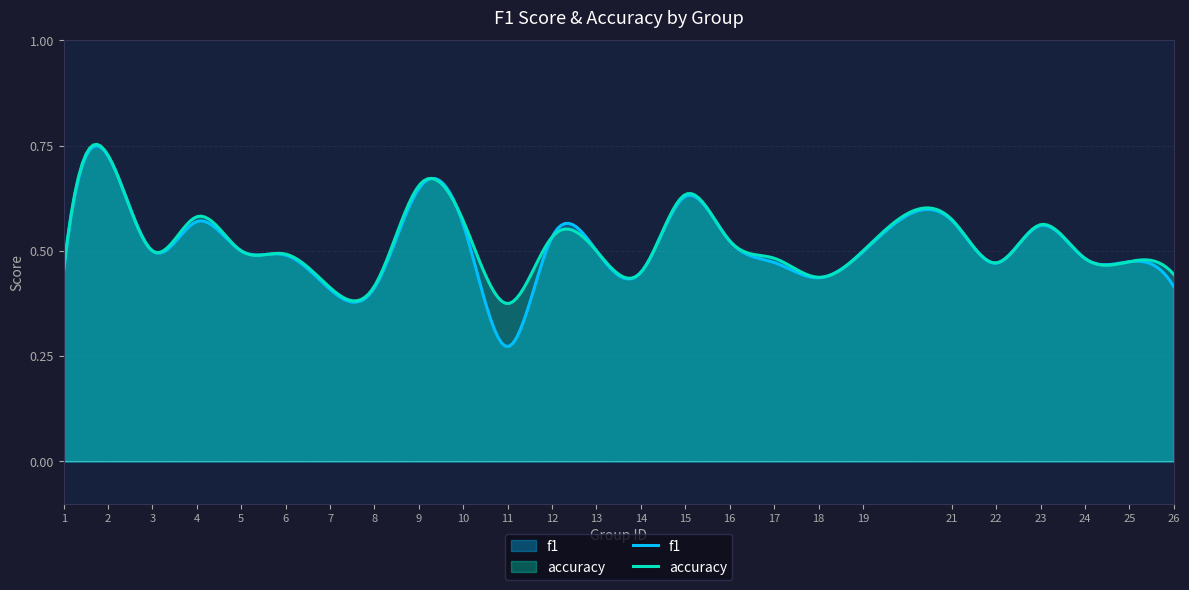

Reading left to right, transcribe all the data shown in this chart.

f1: 0.5	0.7	0.5	0.6	0.5	0.5	0.4	0.4	0.6	0.6	0.3	0.5	0.5	0.4	0.6	0.5	0.5	0.4	0.5	0.6	0.5	0.6	0.5	0.5	0.4
accuracy: 0.5	0.7	0.5	0.6	0.5	0.5	0.4	0.4	0.7	0.6	0.4	0.5	0.5	0.4	0.6	0.5	0.5	0.4	0.5	0.6	0.5	0.6	0.5	0.5	0.4